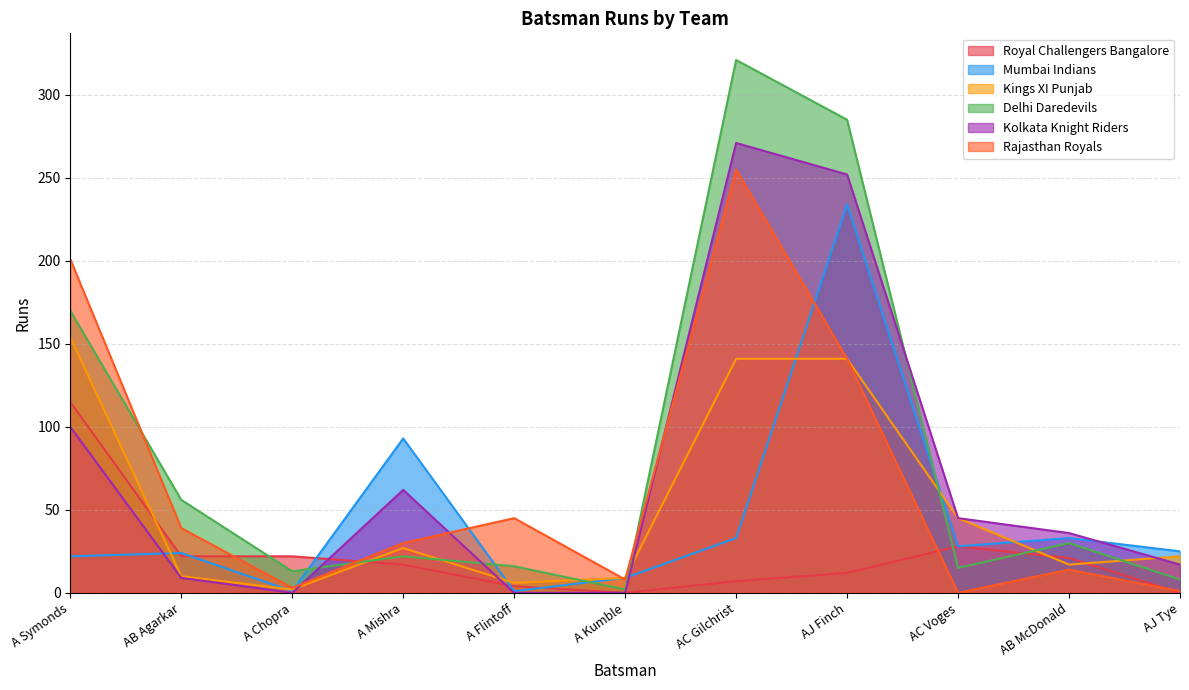

Where do Mumbai Indians and Rajasthan Royals first cross each other?

A Chopra and A Mishra